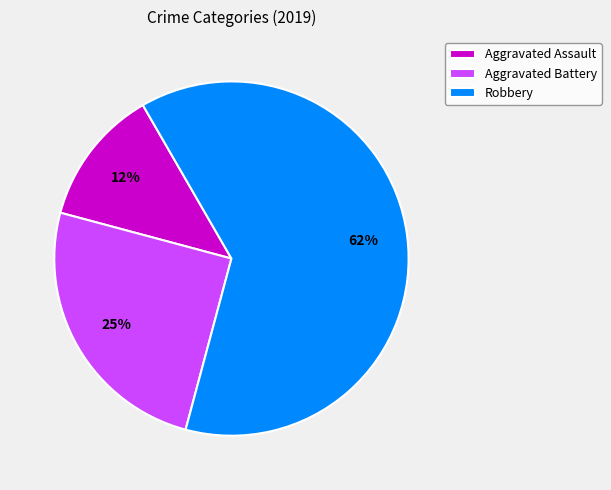

To the nearest percent, what is the average slice percentage?

33%